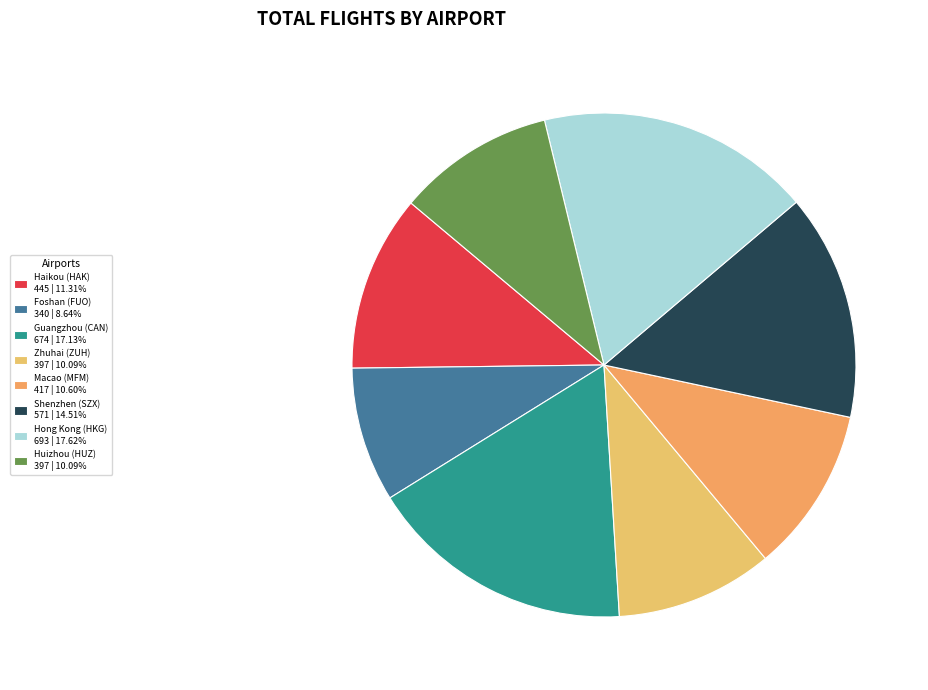

Is Hong Kong (HKG) the majority of the pie?

No